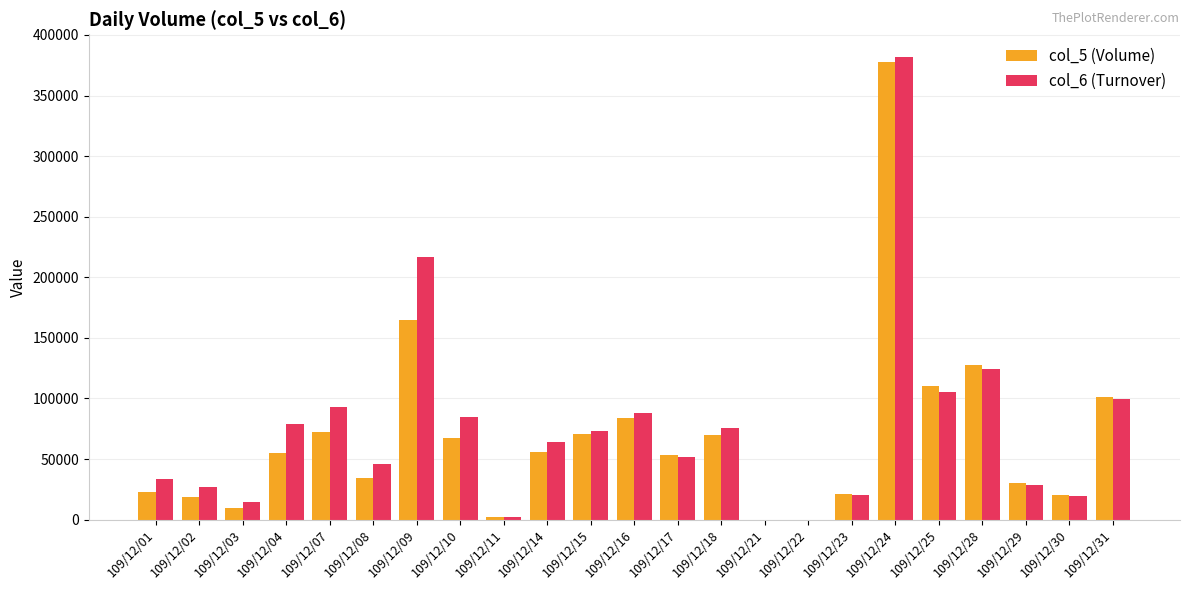

Read the col_5 (Volume) value at 109/12/23, to the nearest 10.

21000